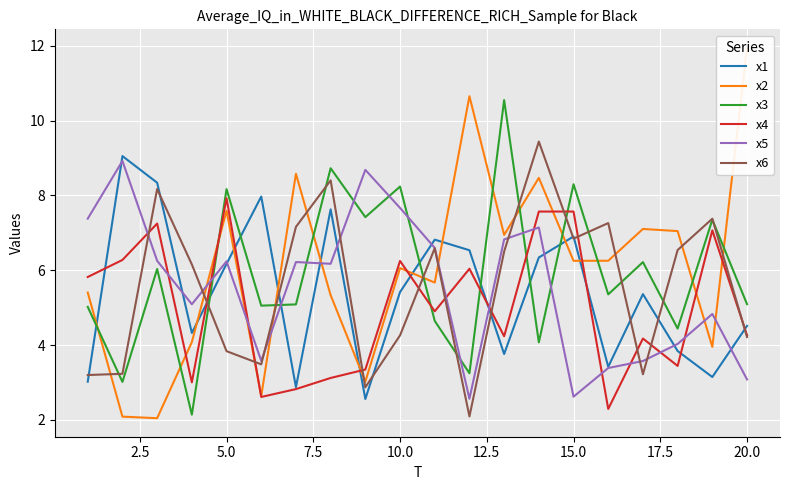

True or false: x2 has more than 0 points higher than both neighbors.

True